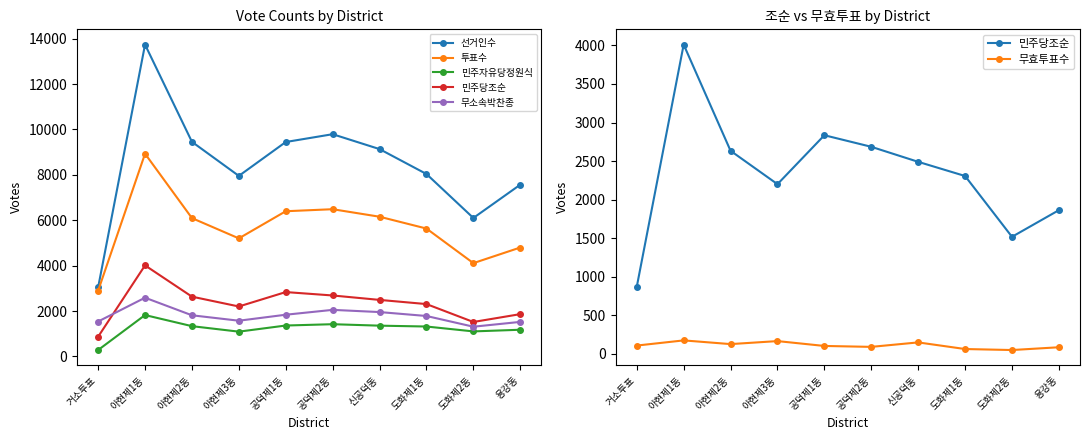

What is the average value of the 민주자유당정원식 series?

1226